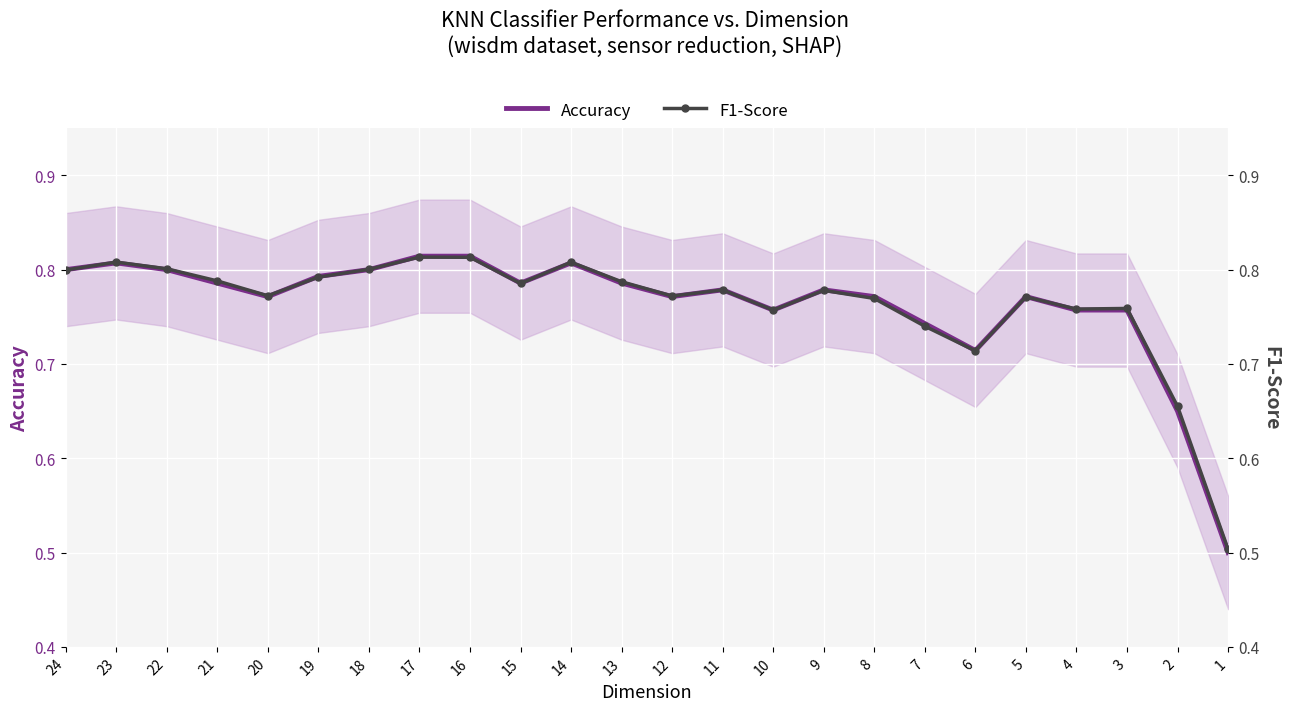

What are all the series names shown in the legend?

Accuracy, F1-Score